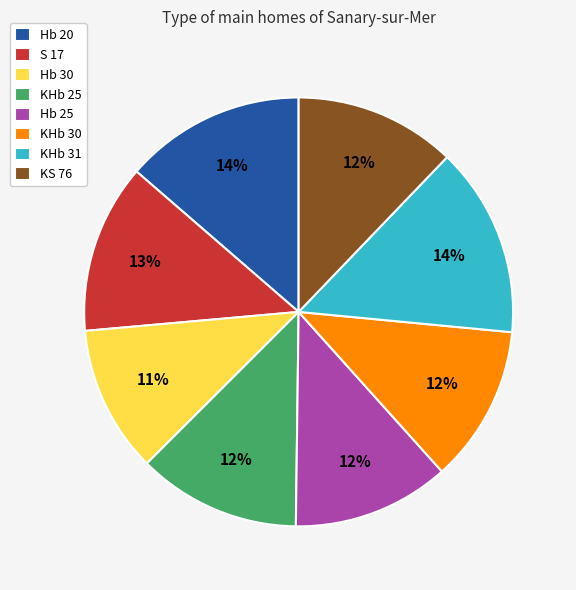

Do Hb 20 and KHb 31 together represent more than half of the pie?

No